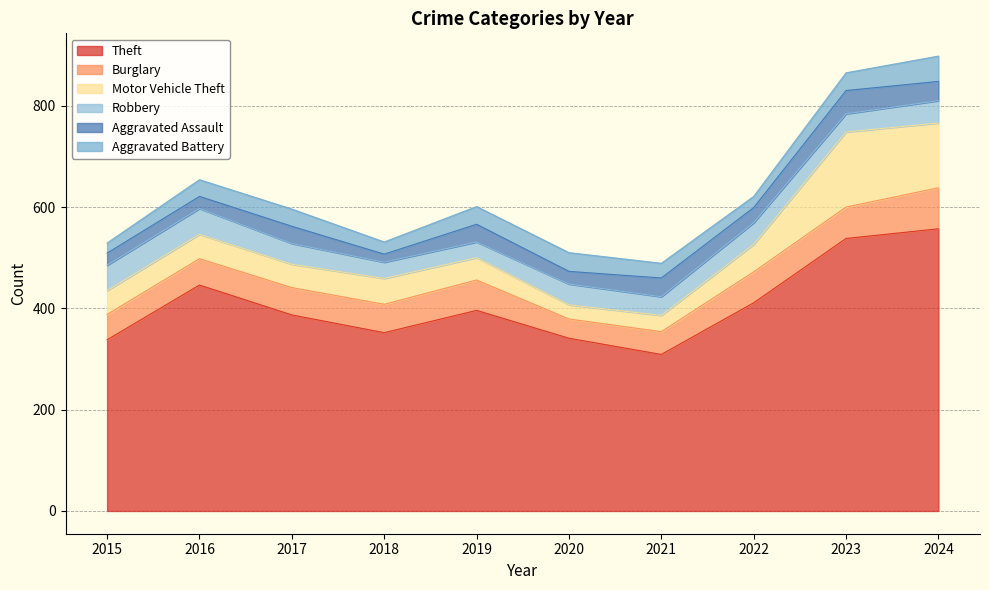

What is the value of the Aggravated Battery point at the 5th from the left?

35